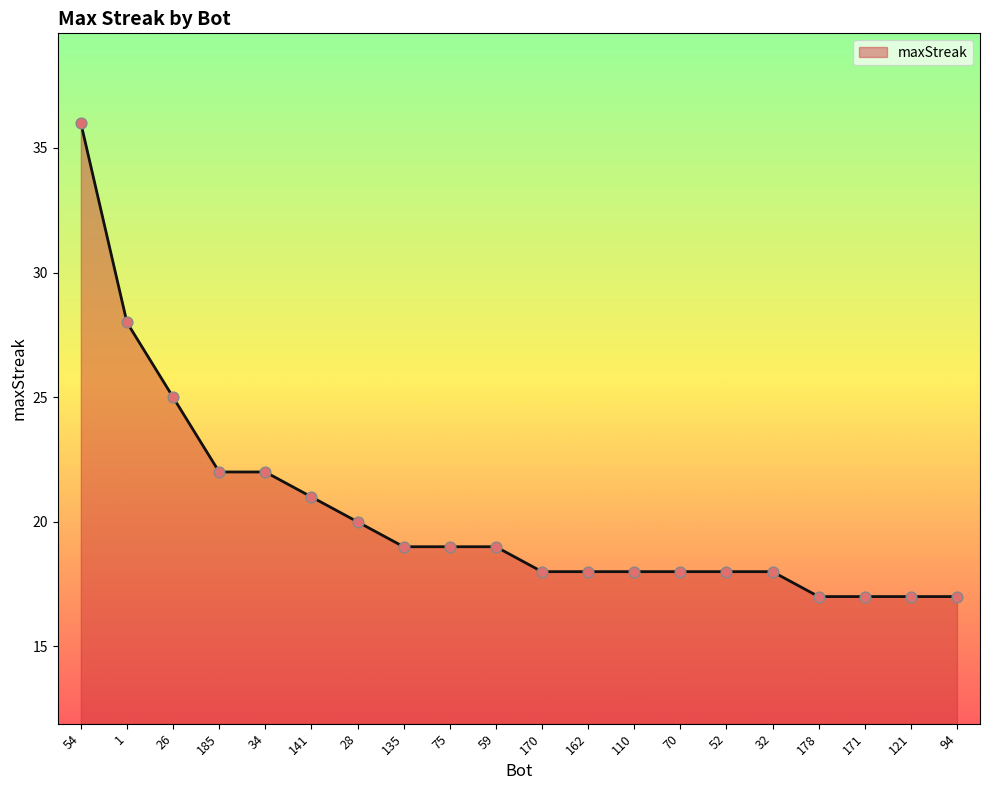

Which has a higher value, 59 or 94?

59